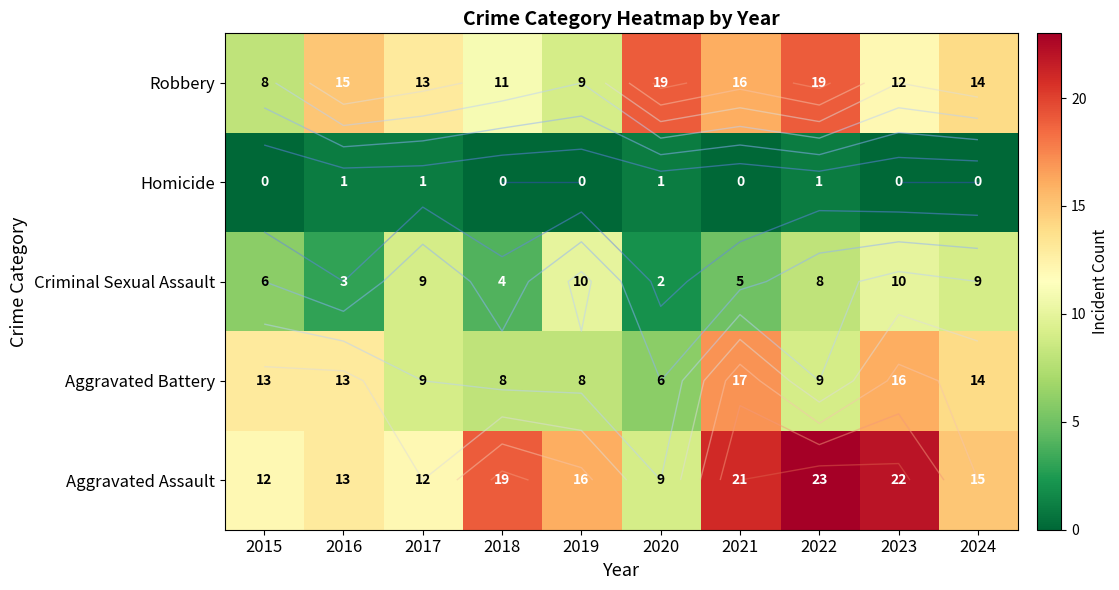

Is it true that Robbery equals 14 at 2024?

True